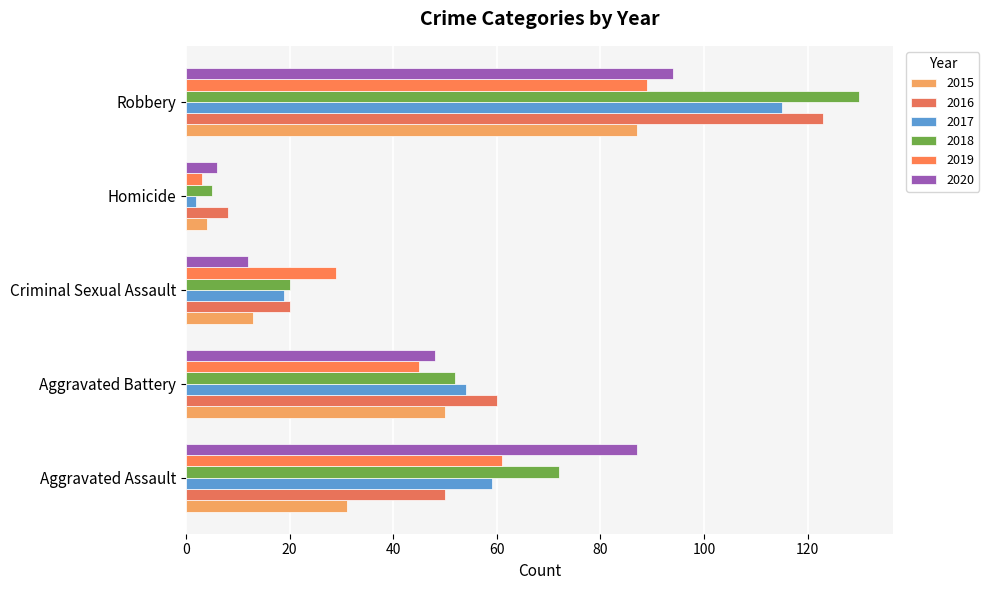

How many values in the 2016 series are below 50?

2